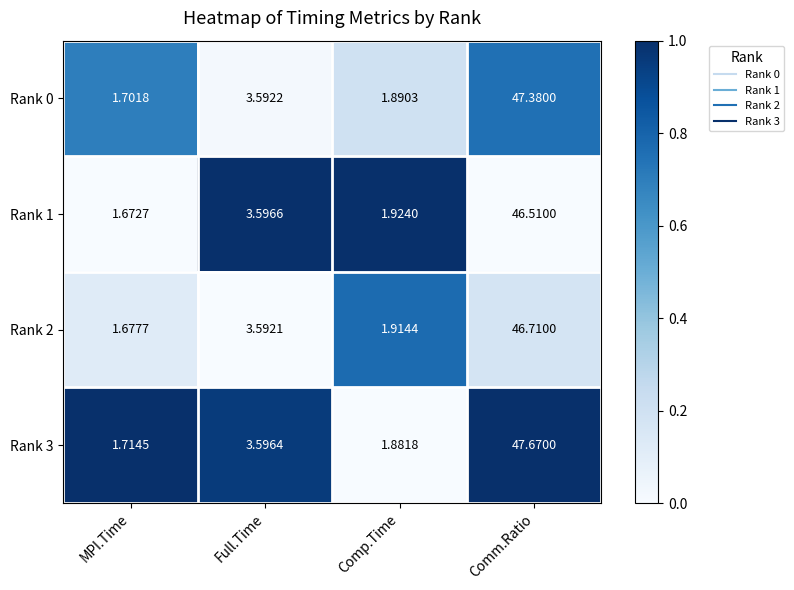

List the series in order of their peak value, lowest first.

Rank 1, Rank 2, Rank 0, Rank 3